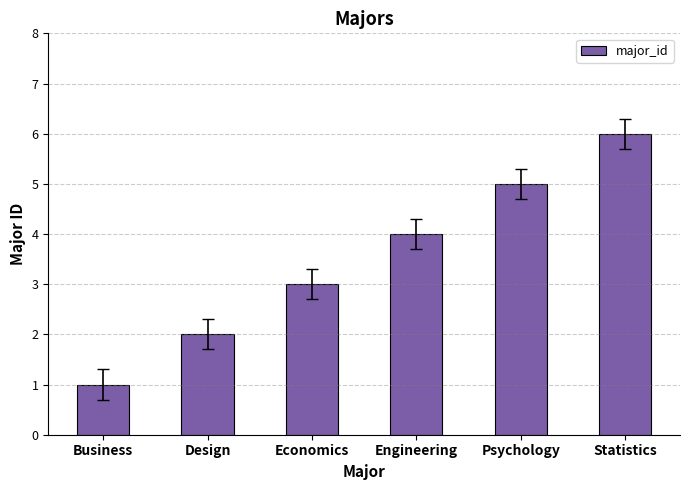

Count the number of categories in the chart.

6